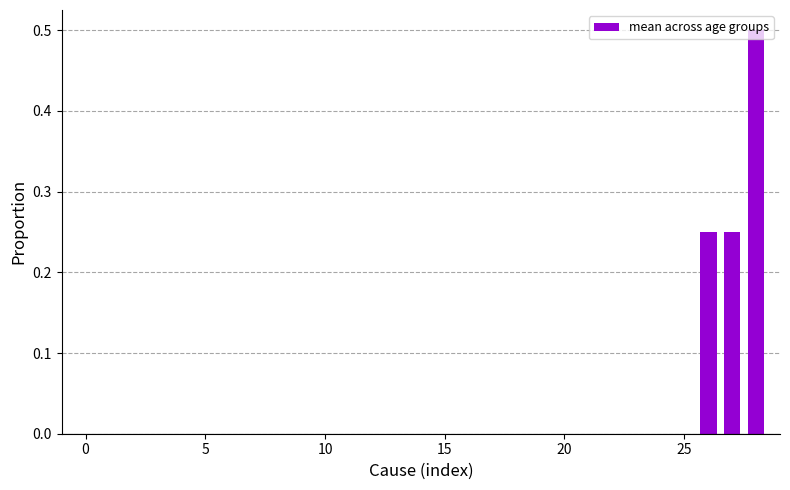

What is the maximum value shown in the chart?

0.5